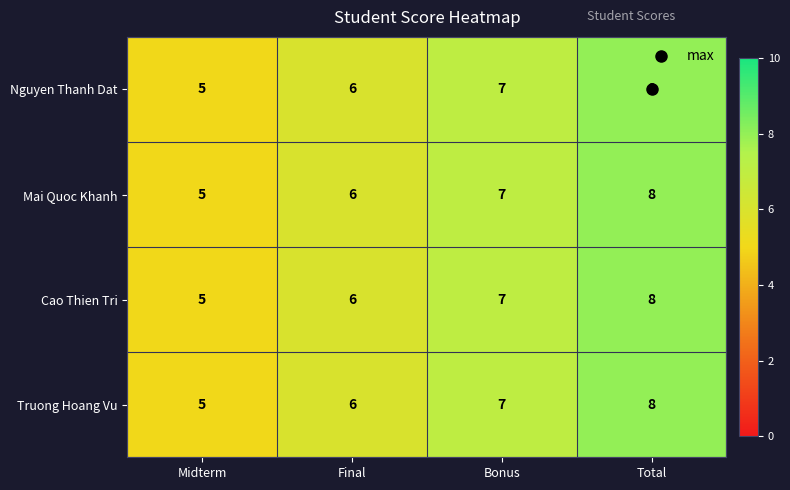

At which label is Nguyen Thanh Dat closest to 6?

Final